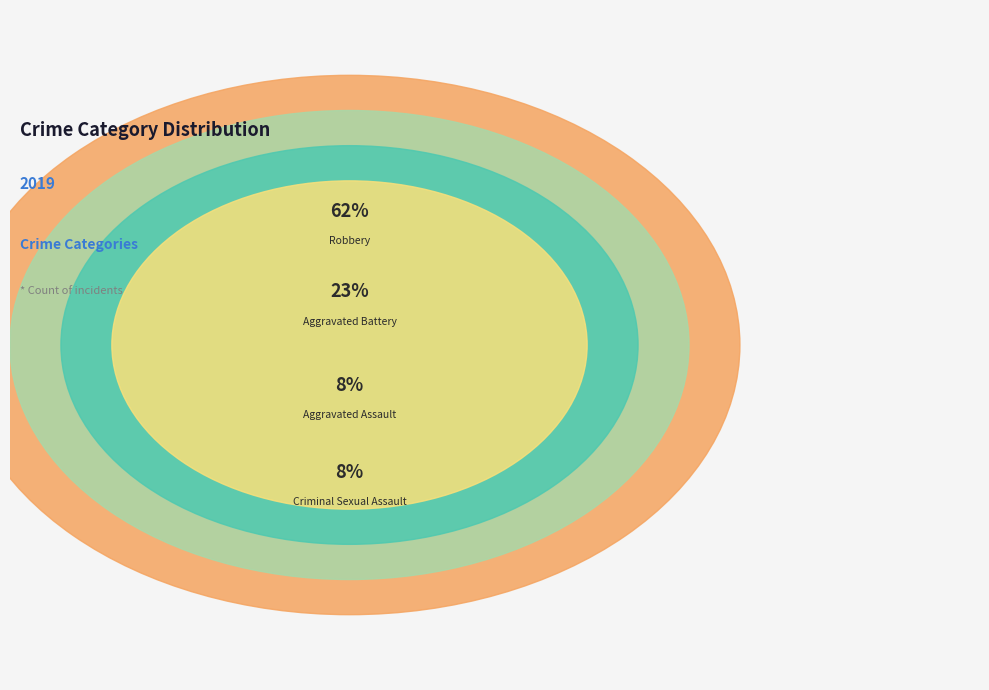

What is the largest slice in the pie chart?

Robbery